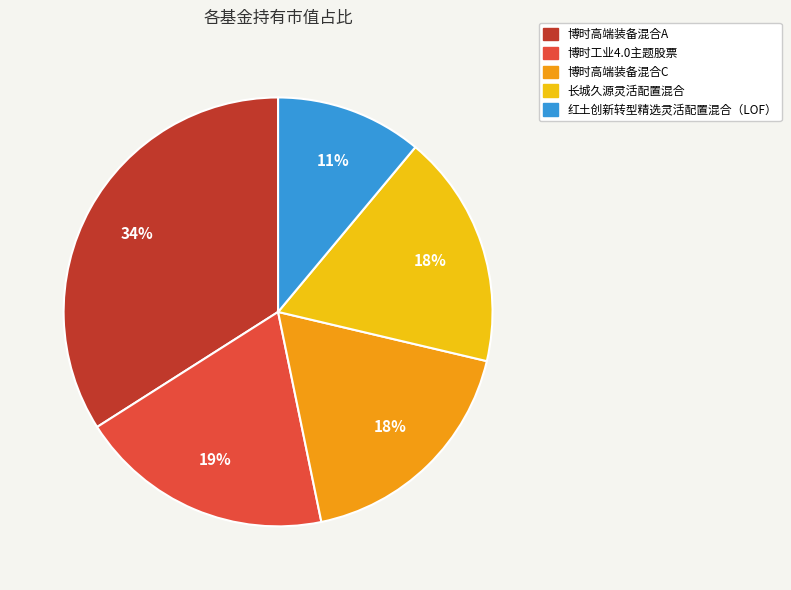

To the nearest percent, what percentage of the pie is 博时高端装备混合A?

34%